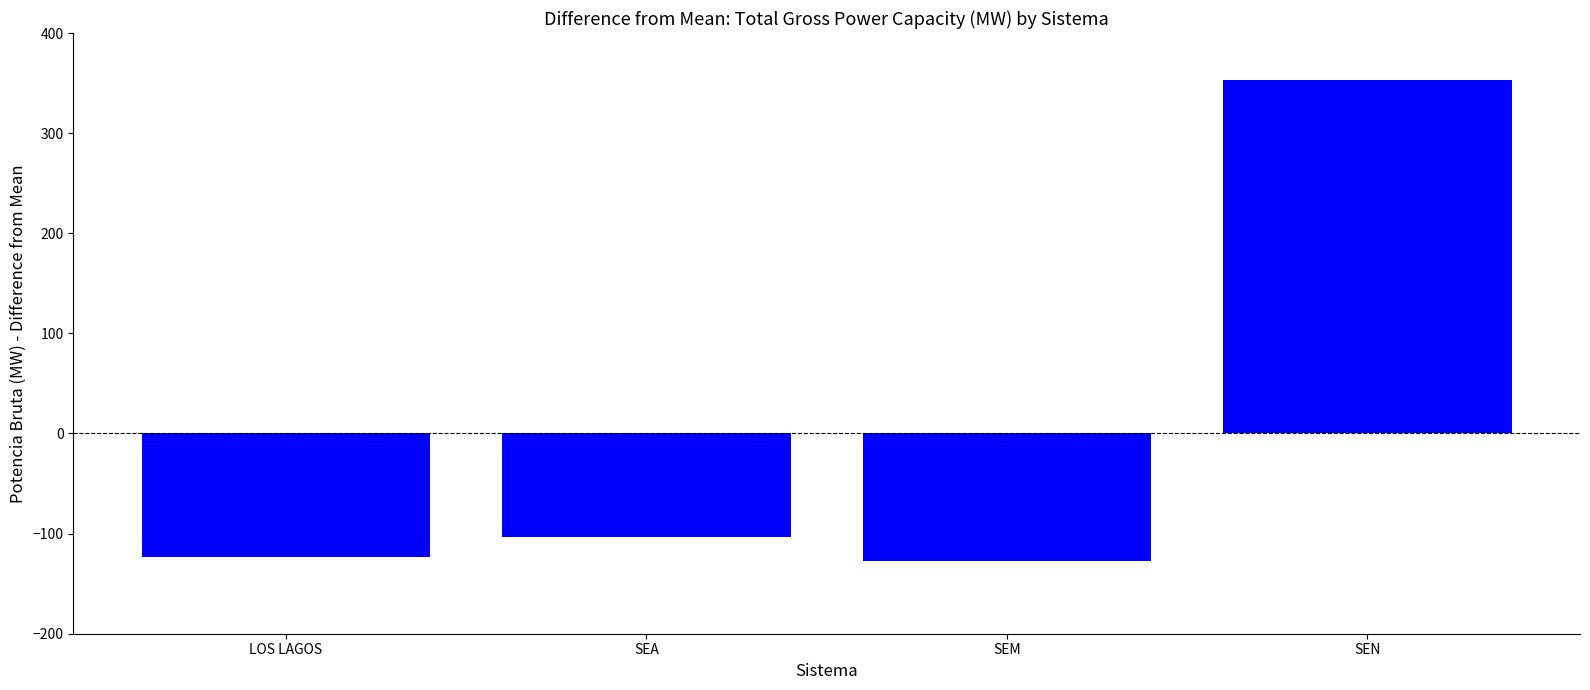

What is the value of the 1st bar from the left?

-123.0